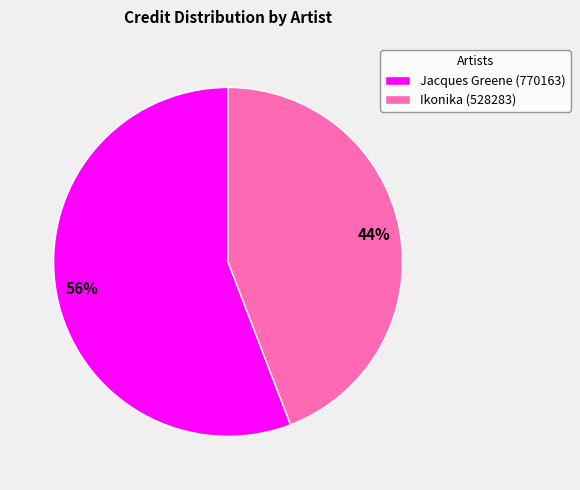

Which slice is the smallest?

Ikonika (528283)